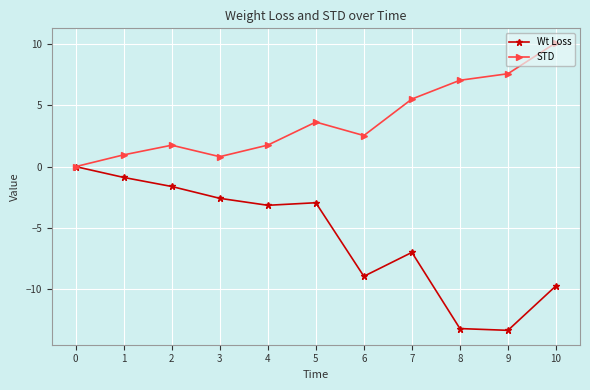

Which series has the largest total across all categories?

STD